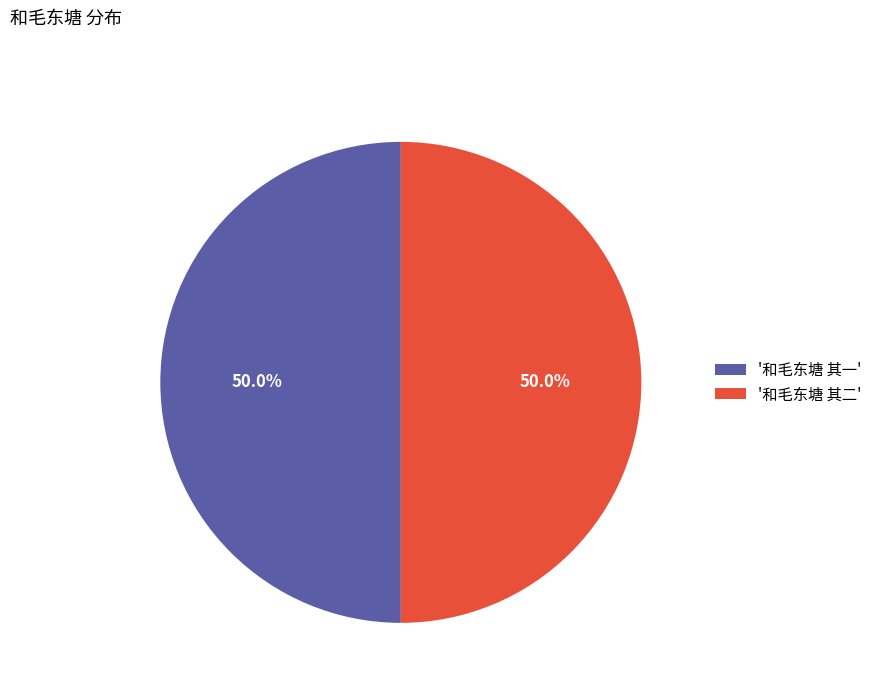

What percentage is NOT represented by '和毛东塘 其二'?

50.0%